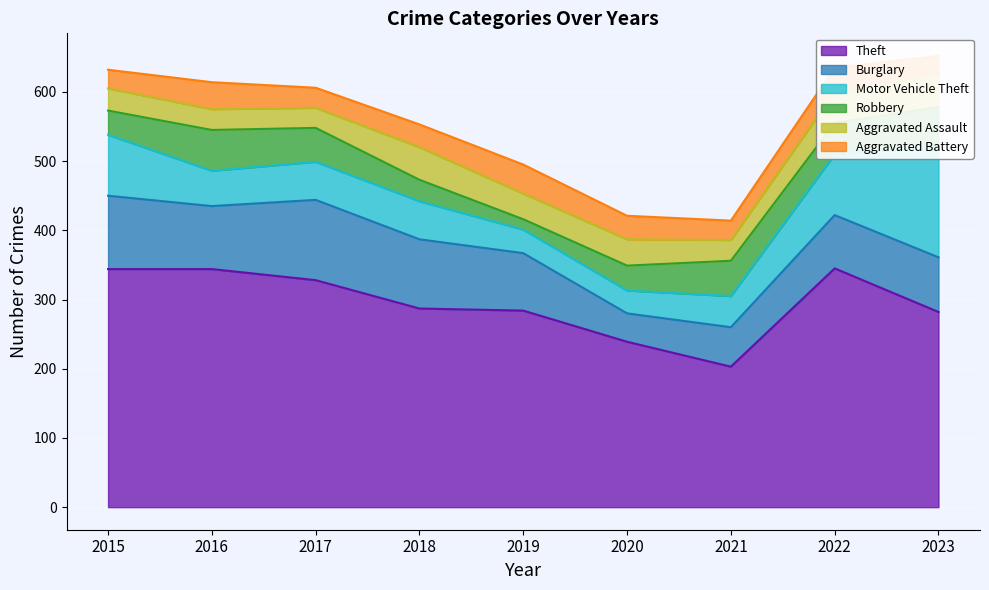

True or false: Burglary and Robbery cross at least once.

False